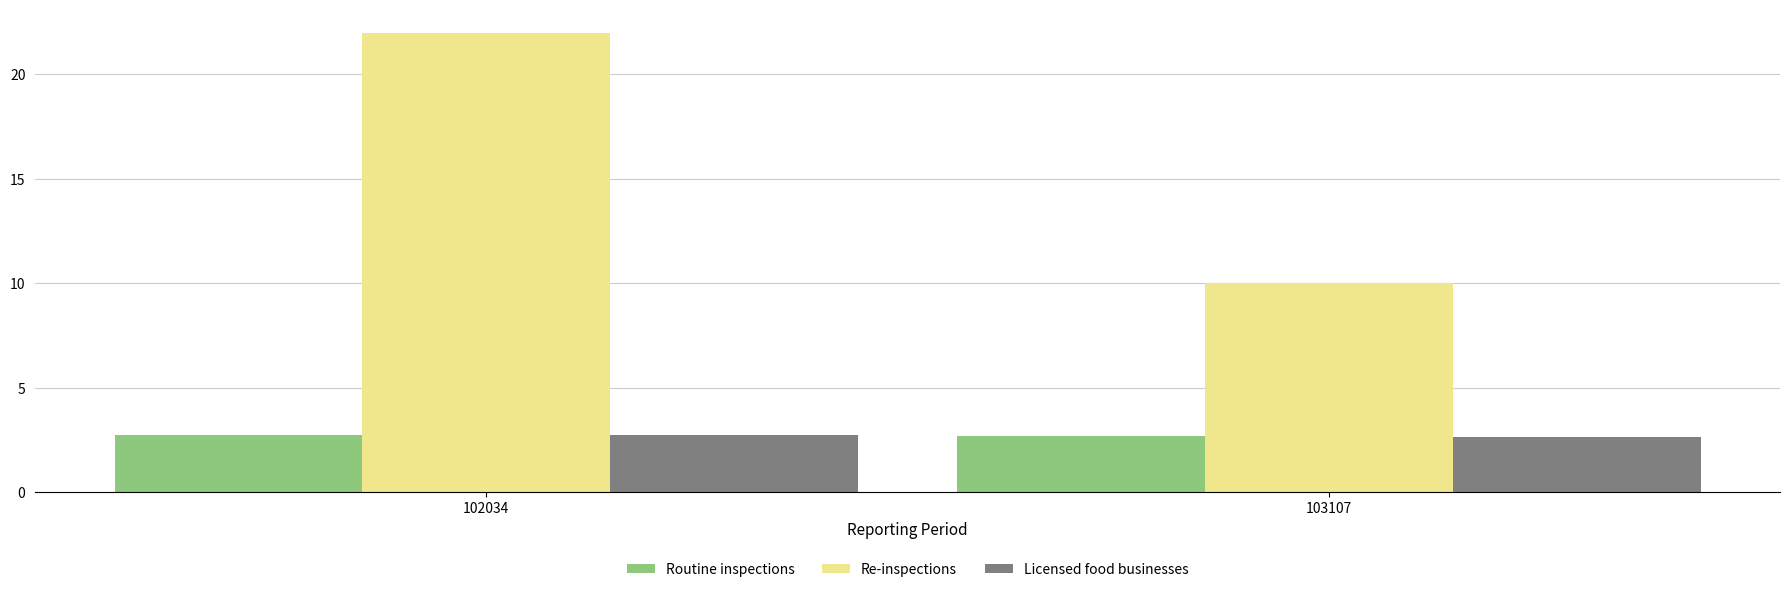

What is the sum of the Re-inspections values at 103107 and 102034?

32.0